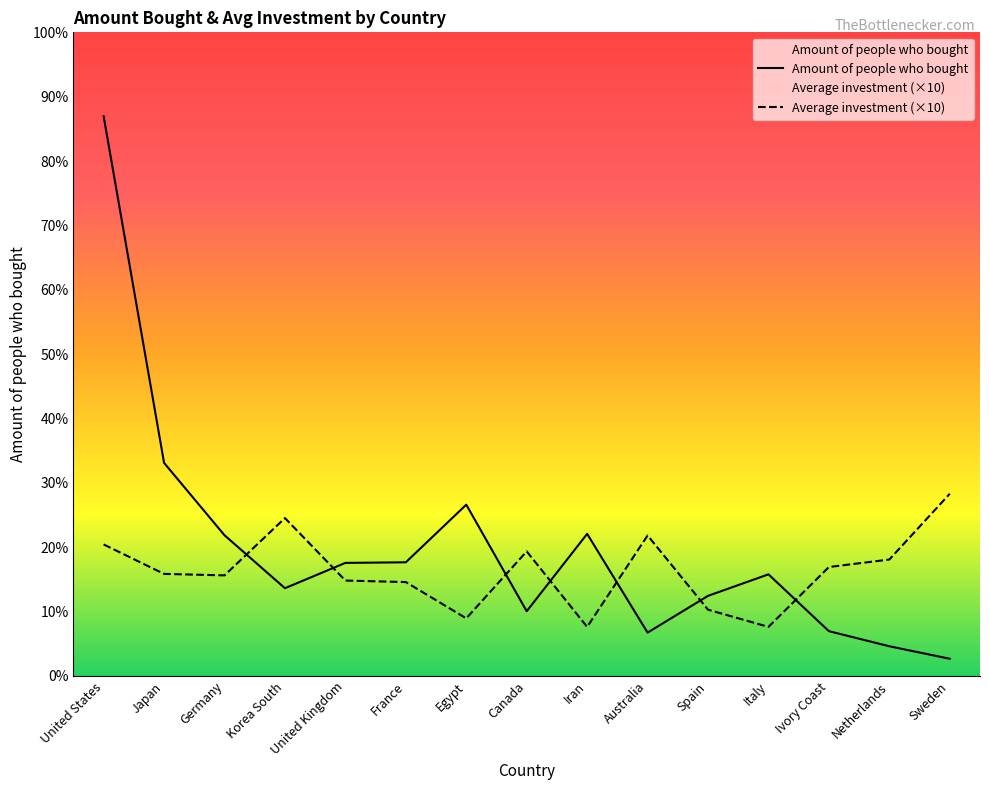

True or false: Average investment has a value of 156389.4 at Korea South.

True